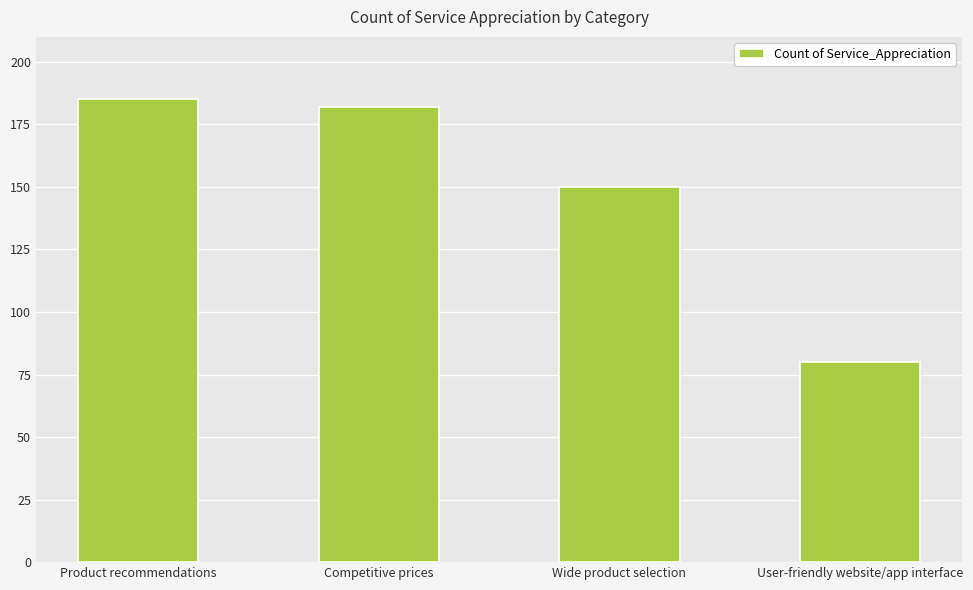

What is the label of the 3rd bar from the left?

Wide product selection